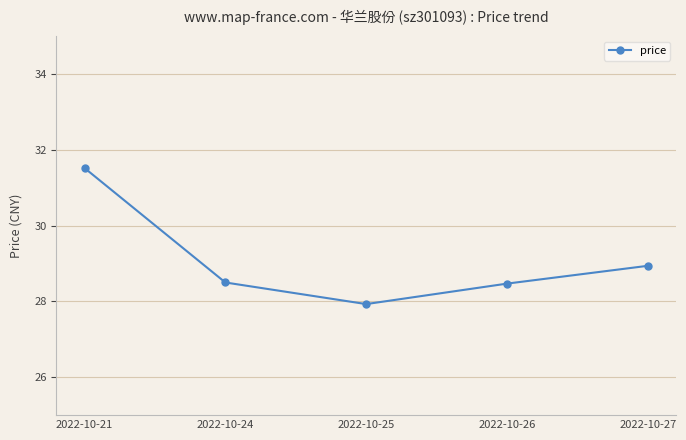

What is the difference between the values at 2022-10-27 and 2022-10-21?

2.6